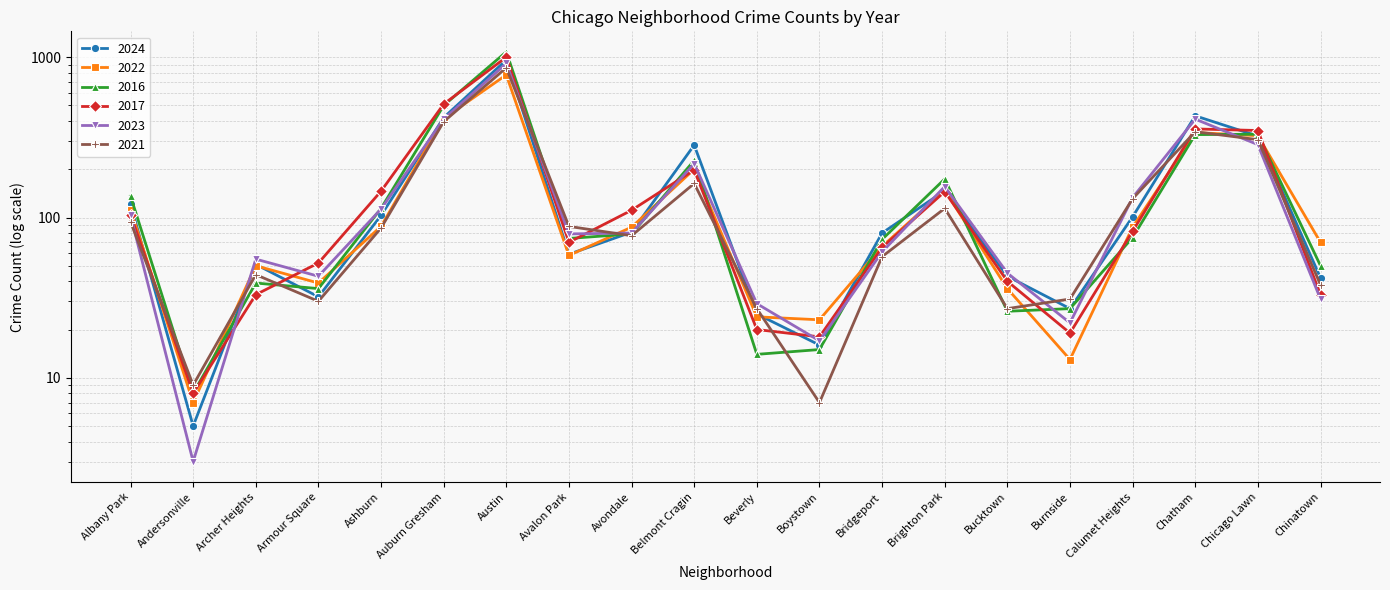

Reading left to right, list all the values displayed in this chart.

2024: Albany Park=121	Andersonville=5	Archer Heights=51	Armour Square=32	Ashburn=103	Auburn Gresham=420	Austin=962	Avalon Park=59	Avondale=81	Belmont Cragin=283	Beverly=25	Boystown=16	Bridgeport=80	Brighton Park=147	Bucktown=43	Burnside=27	Calumet Heights=101	Chatham=431	Chicago Lawn=322	Chinatown=42
2022: Albany Park=112	Andersonville=7	Archer Heights=50	Armour Square=39	Ashburn=88	Auburn Gresham=415	Austin=776	Avalon Park=58	Avondale=87	Belmont Cragin=200	Beverly=24	Boystown=23	Bridgeport=66	Brighton Park=148	Bucktown=36	Burnside=13	Calumet Heights=87	Chatham=339	Chicago Lawn=324	Chinatown=70
2016: Albany Park=136	Andersonville=8	Archer Heights=39	Armour Square=36	Ashburn=114	Auburn Gresham=500	Austin=1081	Avalon Park=74	Avondale=79	Belmont Cragin=227	Beverly=14	Boystown=15	Bridgeport=73	Brighton Park=174	Bucktown=26	Burnside=27	Calumet Heights=75	Chatham=329	Chicago Lawn=331	Chinatown=50
2017: Albany Park=104	Andersonville=8	Archer Heights=33	Armour Square=52	Ashburn=146	Auburn Gresham=510	Austin=1001	Avalon Park=70	Avondale=111	Belmont Cragin=198	Beverly=20	Boystown=18	Bridgeport=65	Brighton Park=145	Bucktown=40	Burnside=19	Calumet Heights=82	Chatham=357	Chicago Lawn=349	Chinatown=33
2023: Albany Park=103	Andersonville=3	Archer Heights=55	Armour Square=43	Ashburn=113	Auburn Gresham=411	Austin=914	Avalon Park=79	Avondale=80	Belmont Cragin=217	Beverly=29	Boystown=17	Bridgeport=61	Brighton Park=156	Bucktown=45	Burnside=22	Calumet Heights=133	Chatham=411	Chicago Lawn=285	Chinatown=31
2021: Albany Park=94	Andersonville=9	Archer Heights=44	Armour Square=30	Ashburn=86	Auburn Gresham=396	Austin=860	Avalon Park=88	Avondale=77	Belmont Cragin=163	Beverly=27	Boystown=7	Bridgeport=57	Brighton Park=114	Bucktown=27	Burnside=31	Calumet Heights=131	Chatham=343	Chicago Lawn=306	Chinatown=38